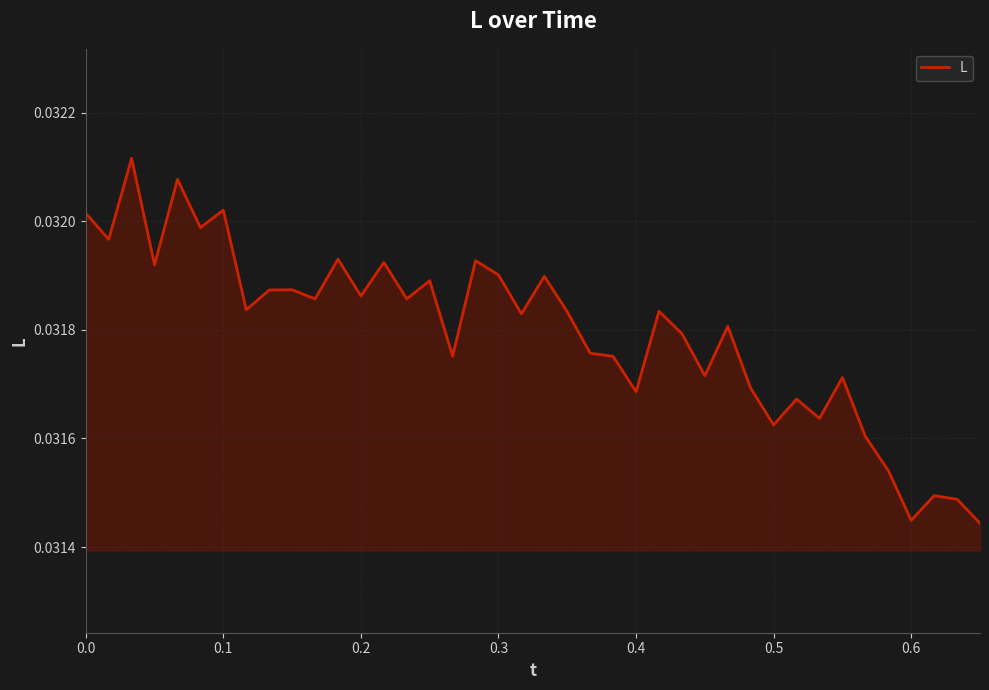

How many lines are shown in the chart?

1